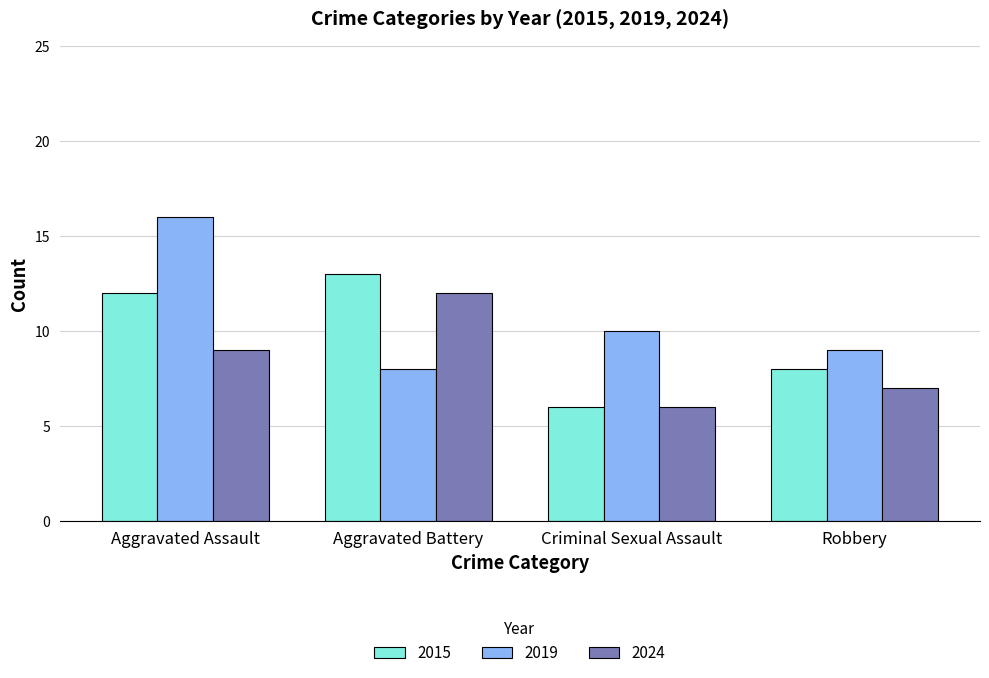

The 2015 series shows 13 at Aggravated Battery. True or false?

True